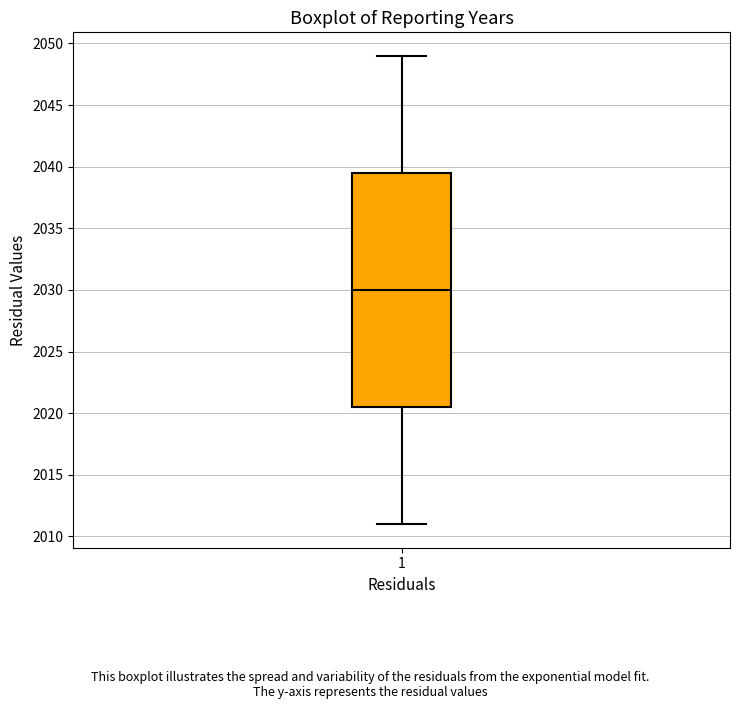

Transcribe this box plot: give where the median line is, the range the box spans, and where the two whiskers end, as read against the y-axis. The values are not printed on the chart, so give them approximately, as read against the axis.

median 2030.0, box 2020.5 to 2039.5, whiskers 2011.0 to 2049.0